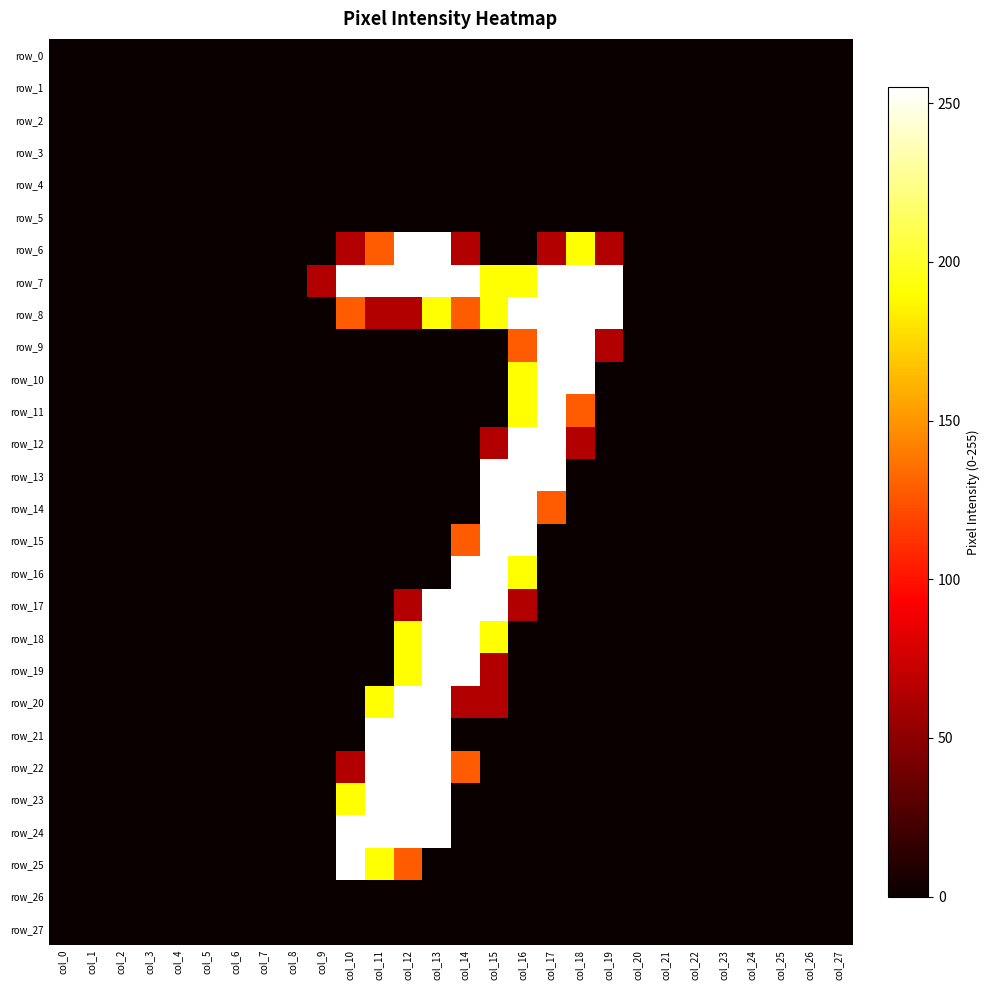

At which category does the chart reach its minimum across all series?

col_0